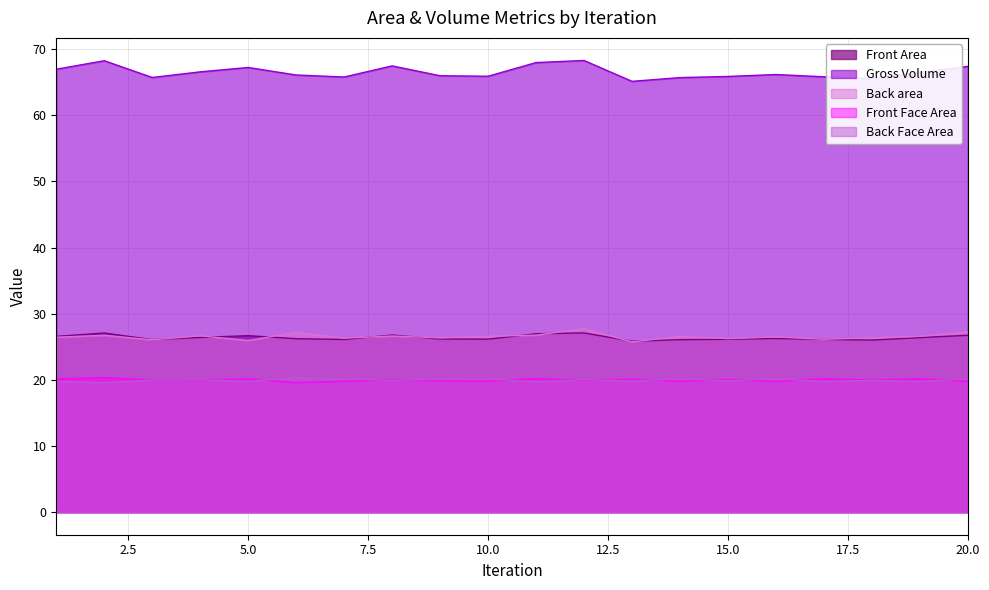

Does the chart display data point markers on the line(s)?

No